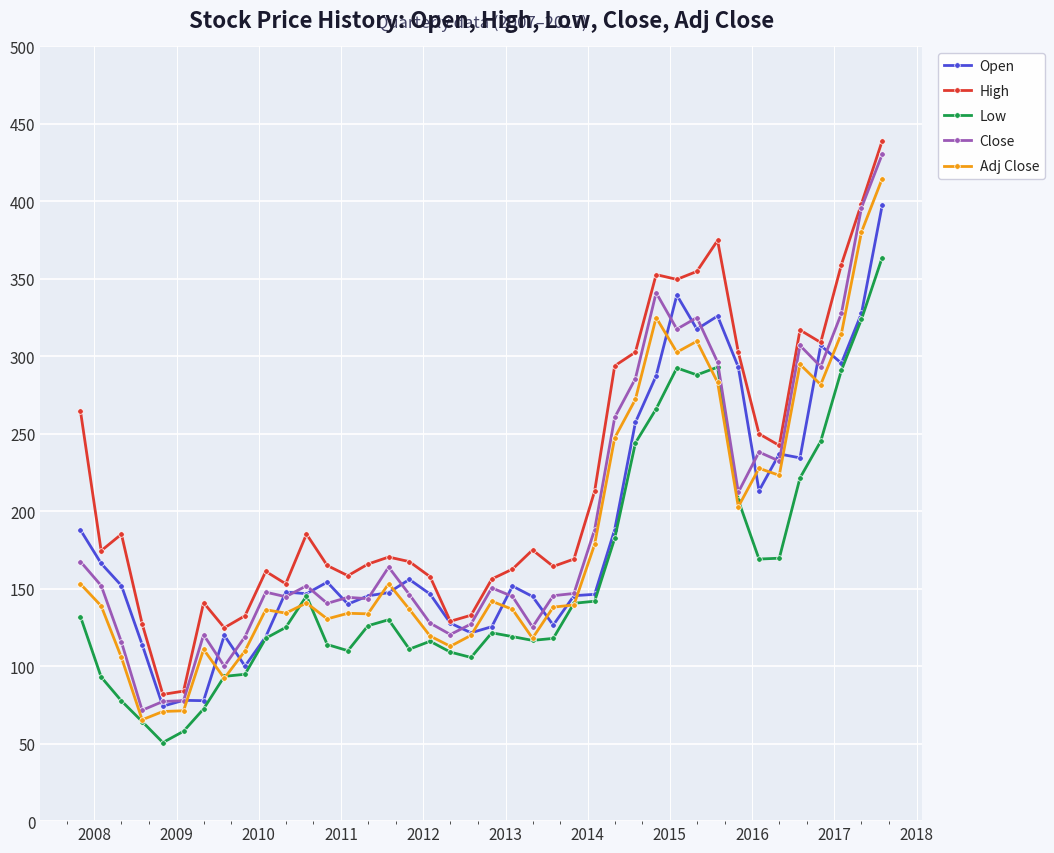

Which series has the largest total across all categories?

High